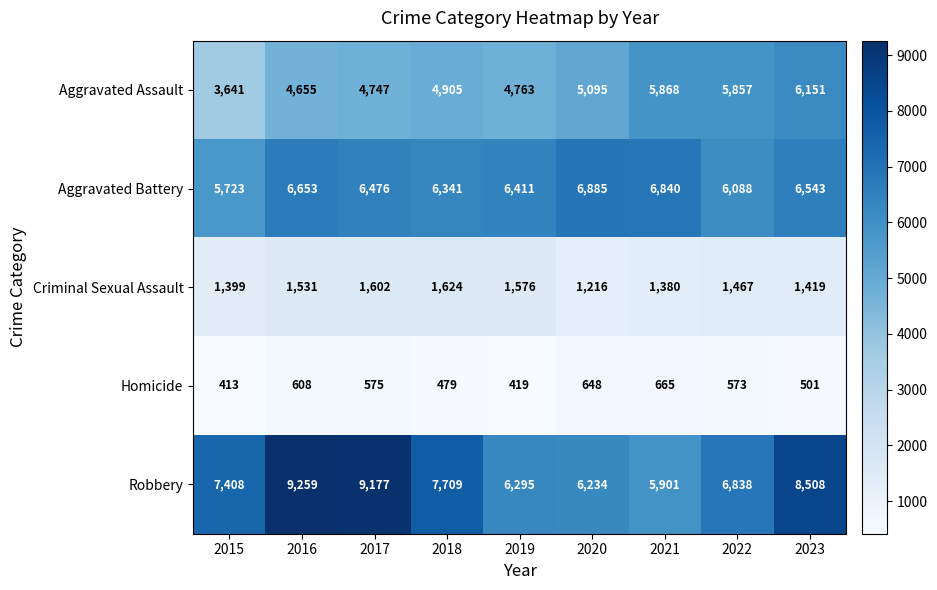

At which label is Homicide closest to 539?

2022